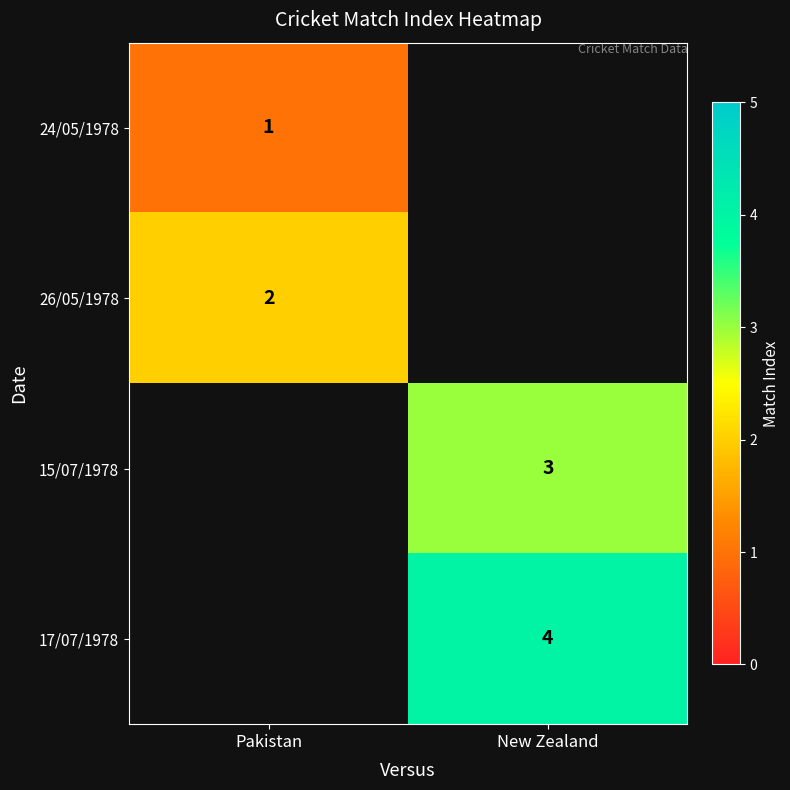

What is the greatest value displayed?

4.0